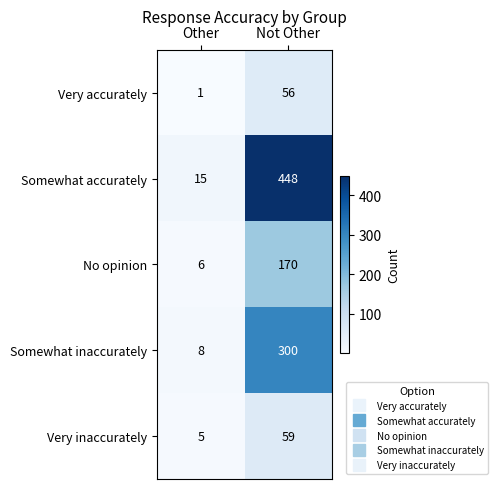

How many categories are shown in the chart?

2